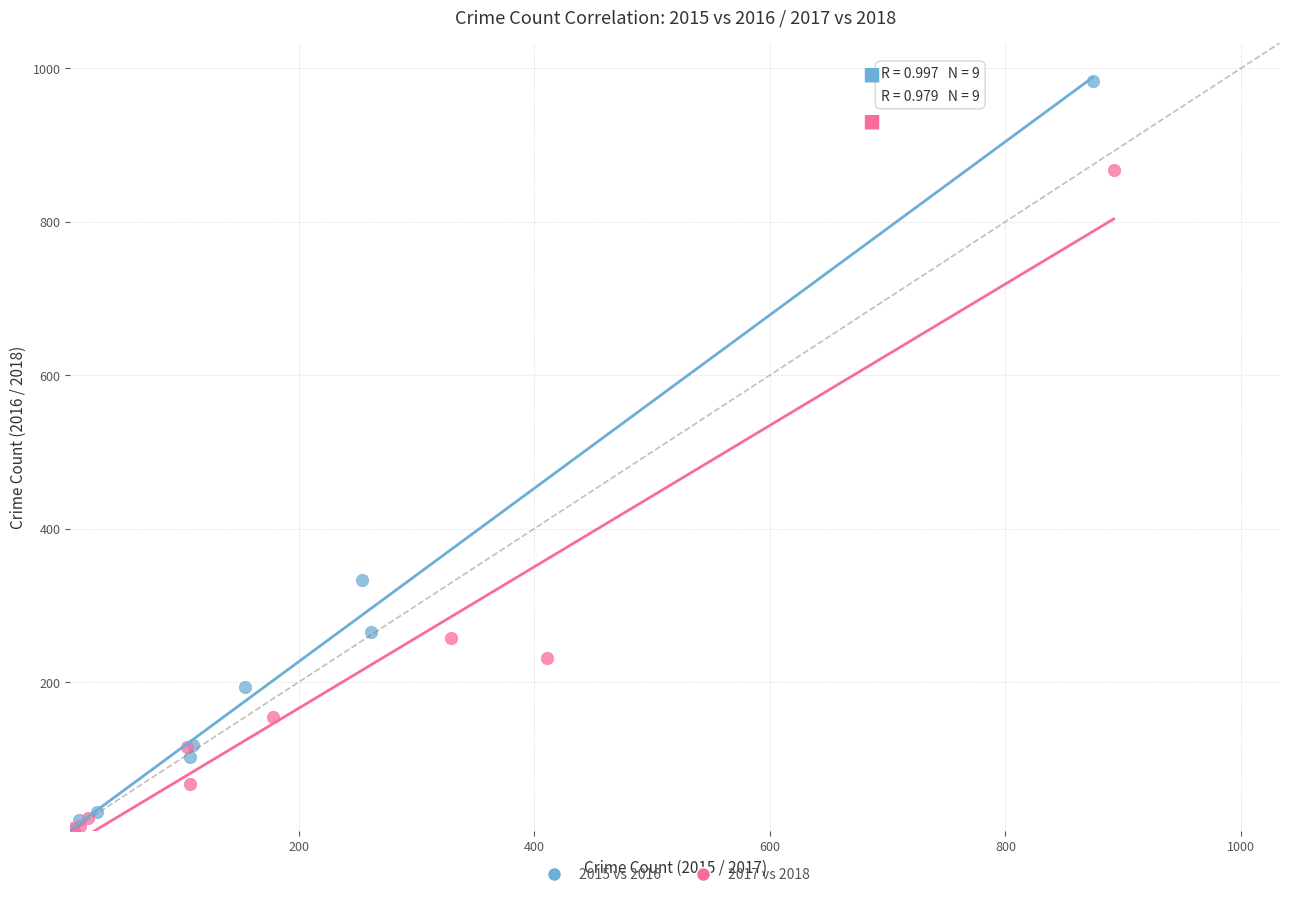

Which series reaches the maximum Y coordinate?

2015 vs 2016